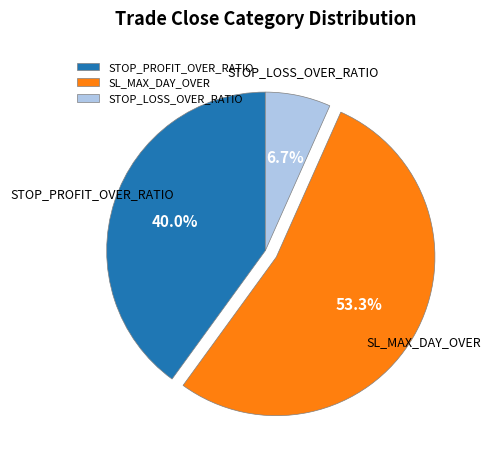

What percentage do STOP_LOSS_OVER_RATIO and SL_MAX_DAY_OVER together represent?

60.0%